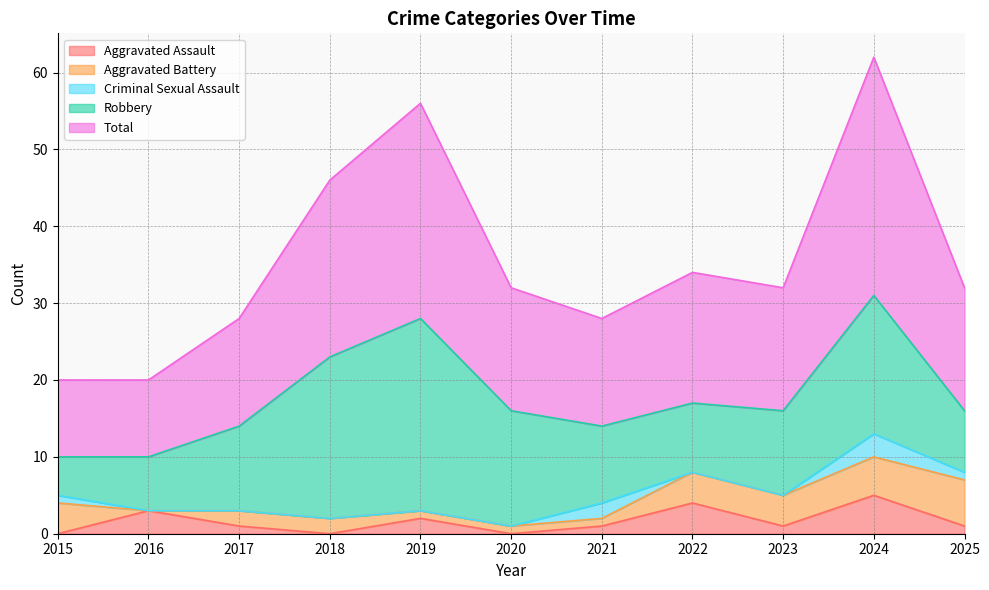

At which category does the chart reach its minimum across all series?

2015